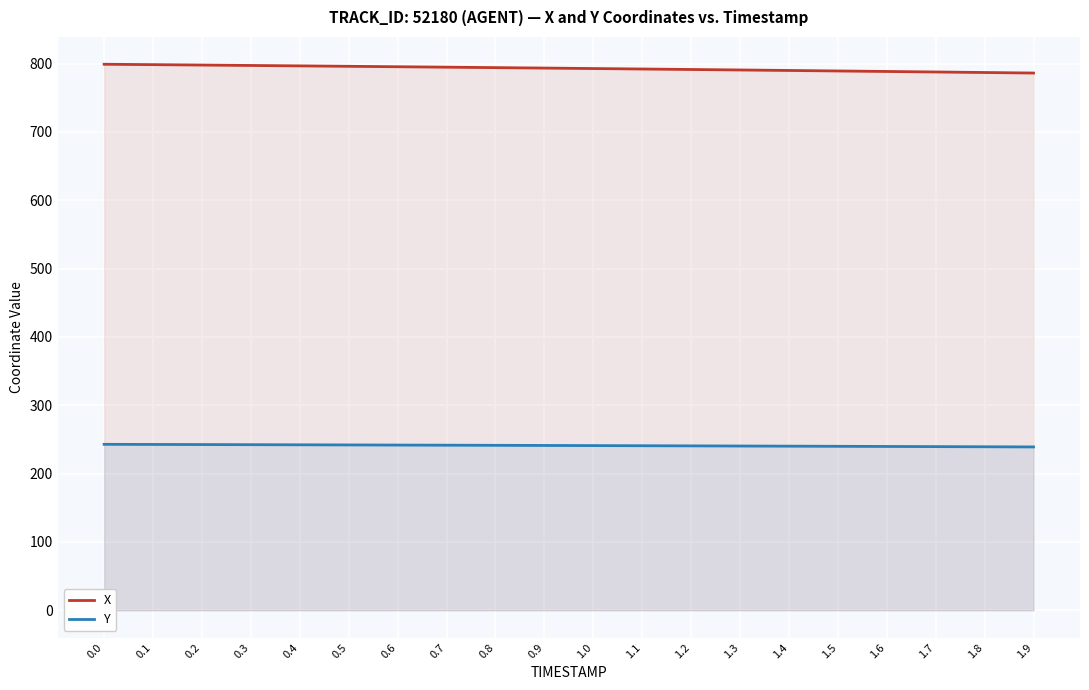

Reading left to right, transcribe all the data shown in this chart.

X: 799.0	798.4	797.8	797.2	796.6	796.0	795.4	794.7	794.1	793.4	792.7	792.0	791.4	790.6	789.9	789.2	788.4	787.7	786.9	786.2
Y: 242.8	242.6	242.5	242.3	242.1	241.9	241.7	241.6	241.4	241.2	241.0	240.8	240.6	240.3	240.1	239.9	239.7	239.5	239.2	239.0